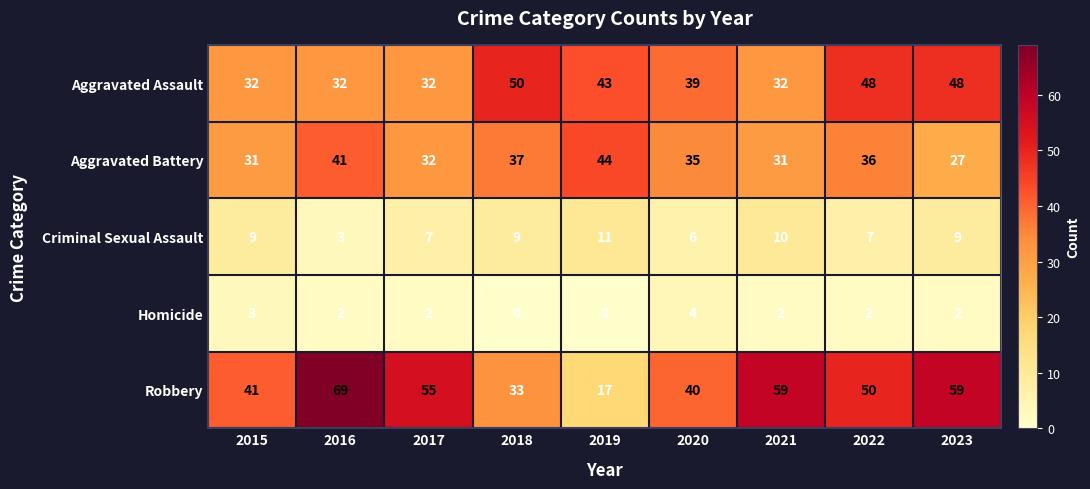

What is the total value across all series at 2019?

115